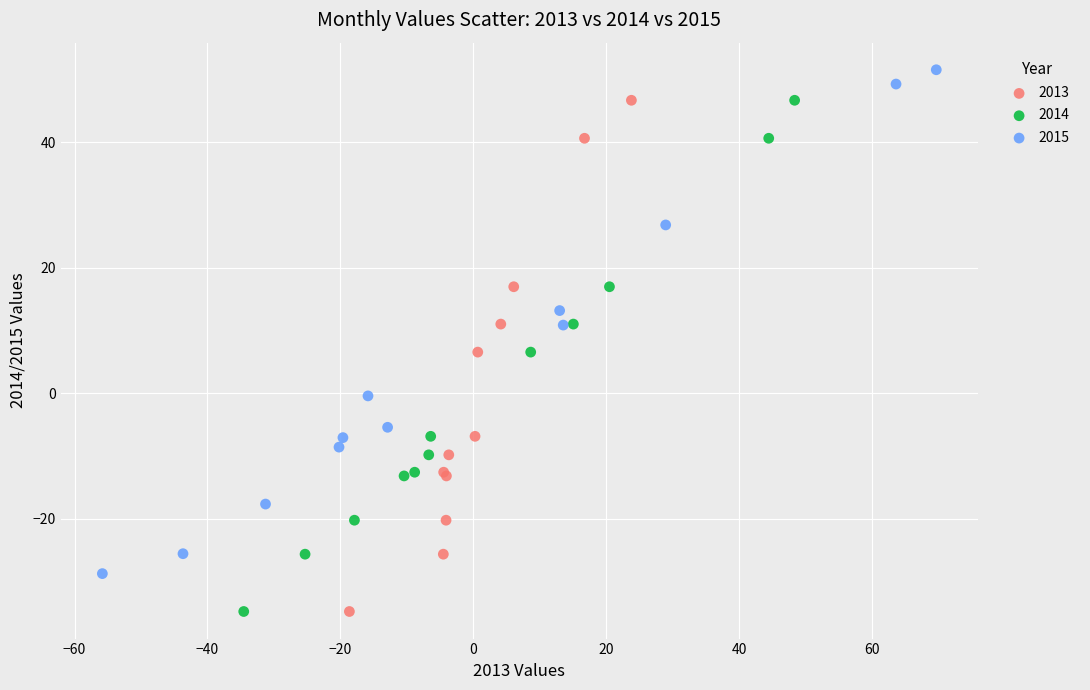

What are all the series names shown in the legend?

2013, 2014, 2015